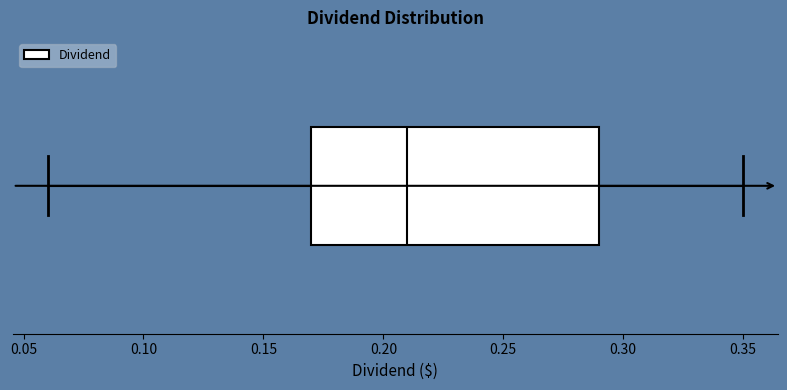

Read this box plot against the x-axis: the position of the median line, the range covered by the box, and the ends of both whiskers. The values are not printed on the chart, so give them approximately, as read against the axis.

median 0.21, box 0.17 to 0.29, whiskers 0.06 to 0.35